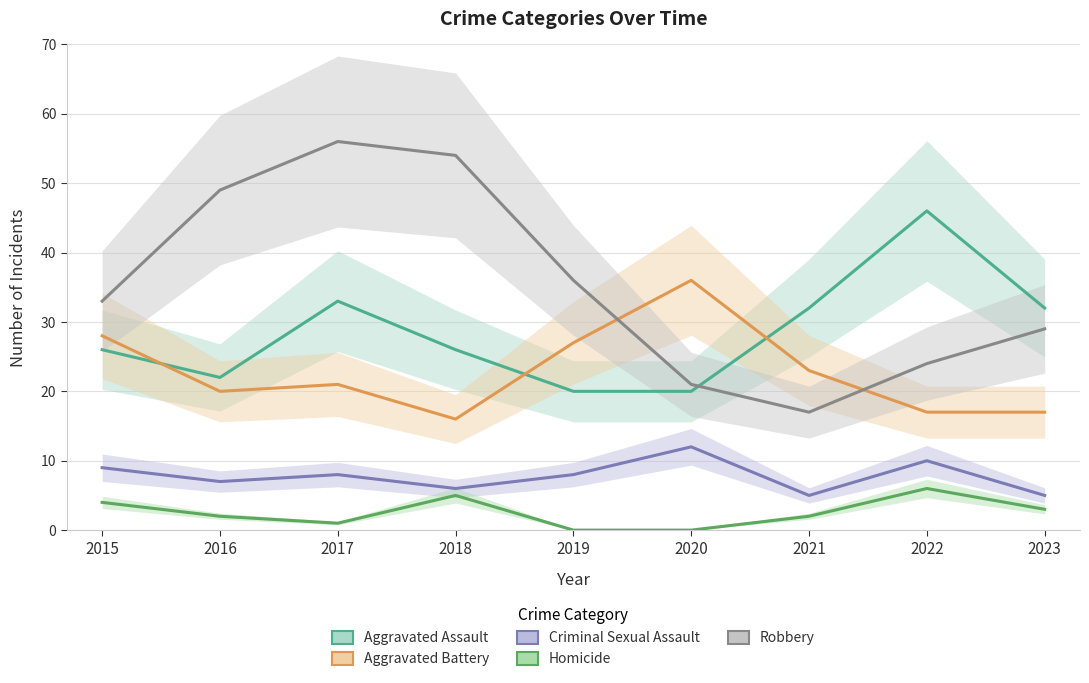

Reading right to left, list all the values displayed in this chart.

Aggravated Assault: 32	46	32	20	20	26	33	22	26
Aggravated Battery: 17	17	23	36	27	16	21	20	28
Criminal Sexual Assault: 5	10	5	12	8	6	8	7	9
Homicide: 3	6	2	0	0	5	1	2	4
Robbery: 29	24	17	21	36	54	56	49	33